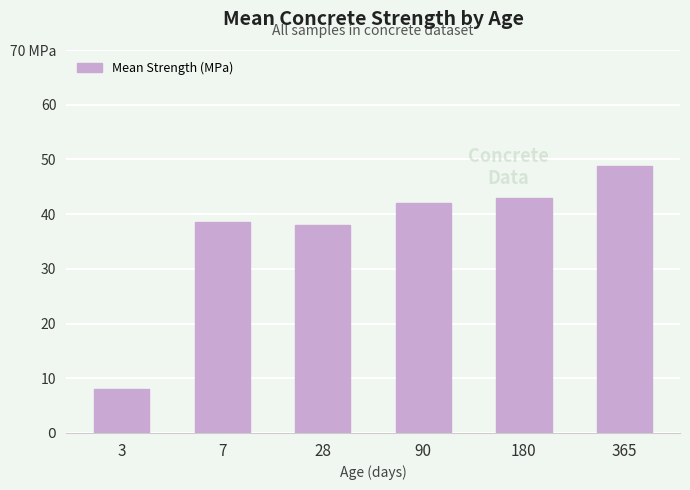

Are the bars horizontal?

No